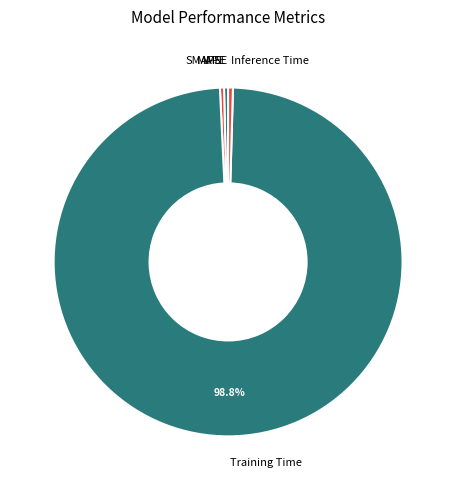

Combined, do SMAPE and Inference Time account for over 50%?

No